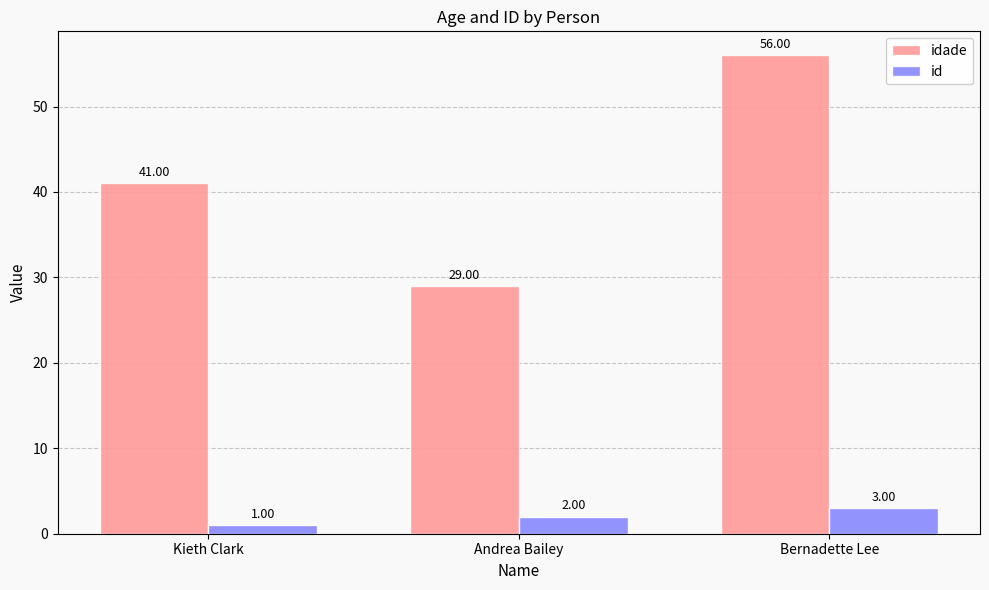

True or false: idade has a value of 41 at Kieth Clark.

True